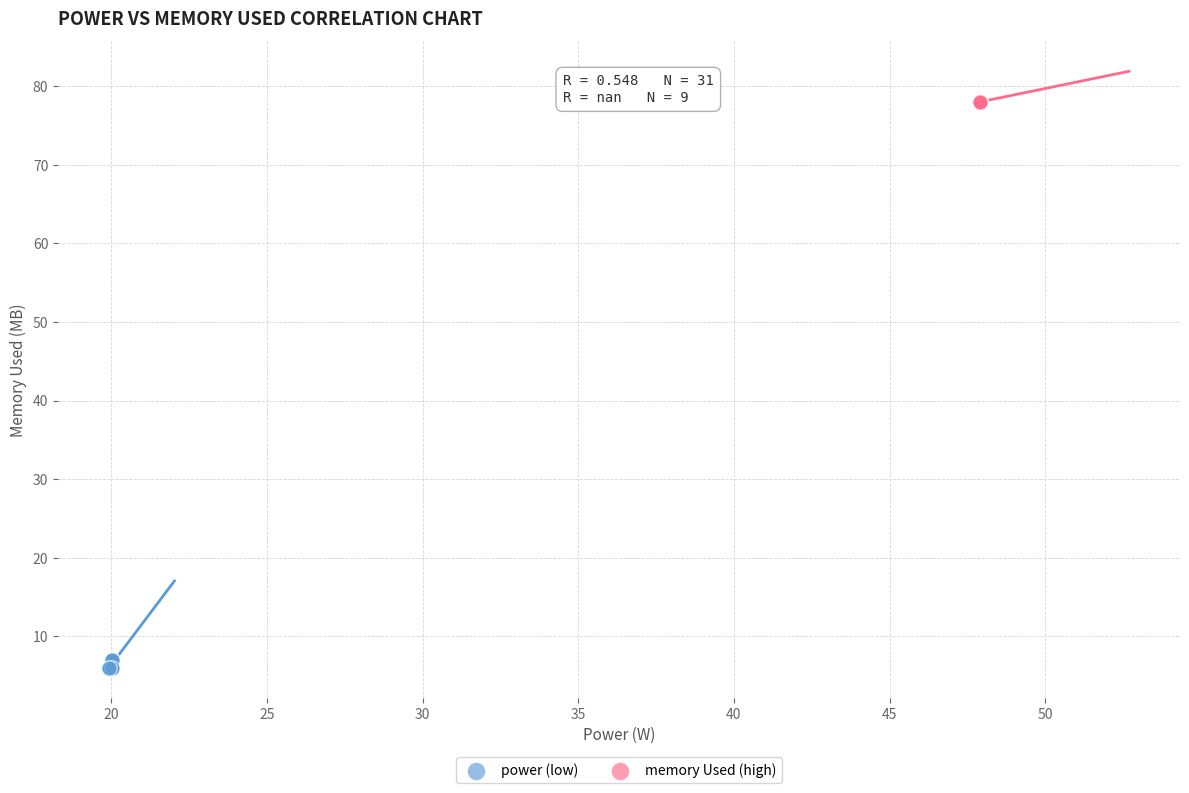

Which series reaches the maximum Y coordinate?

memory Used (high)